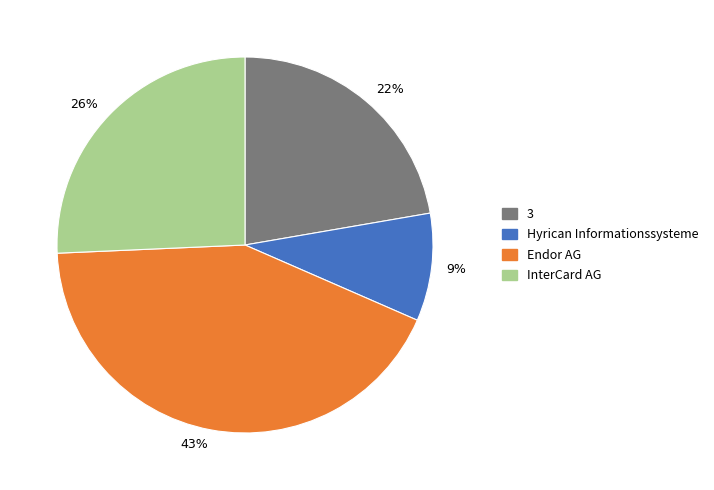

To the nearest percent, what is the difference between the 22% and 9% slice percentages?

13%